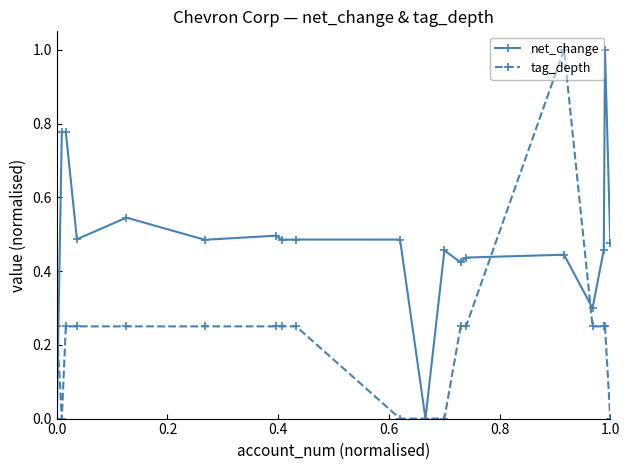

List the series in order of their overall mean, lowest first.

tag_depth, net_change